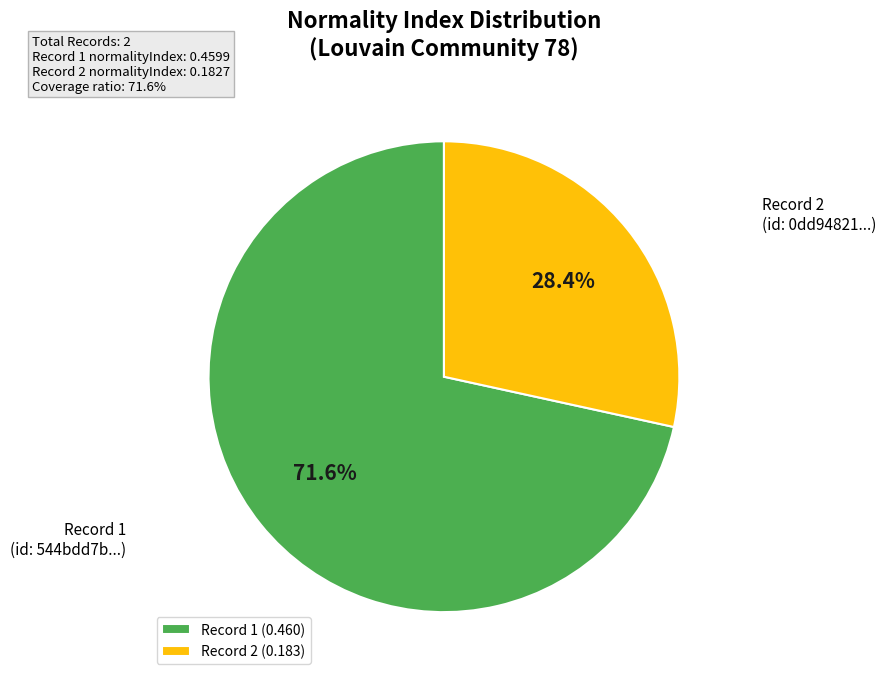

Rank the categories by value from highest to lowest.

Record 1 (0.460), Record 2 (0.183)